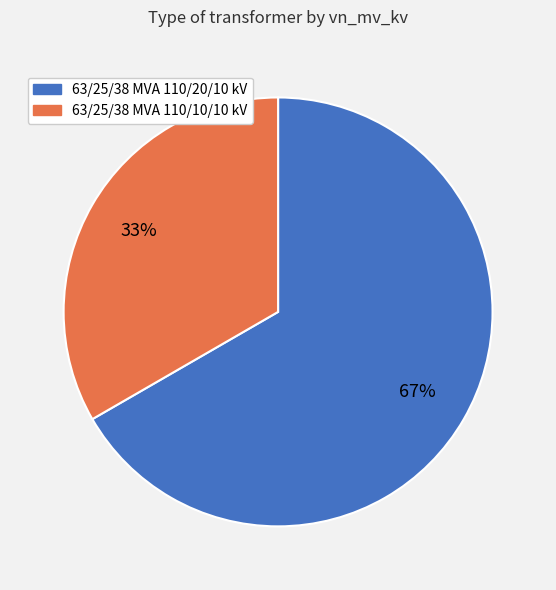

To the nearest percent, what percentage of the pie is 63/25/38 MVA 110/10/10 kV?

33%